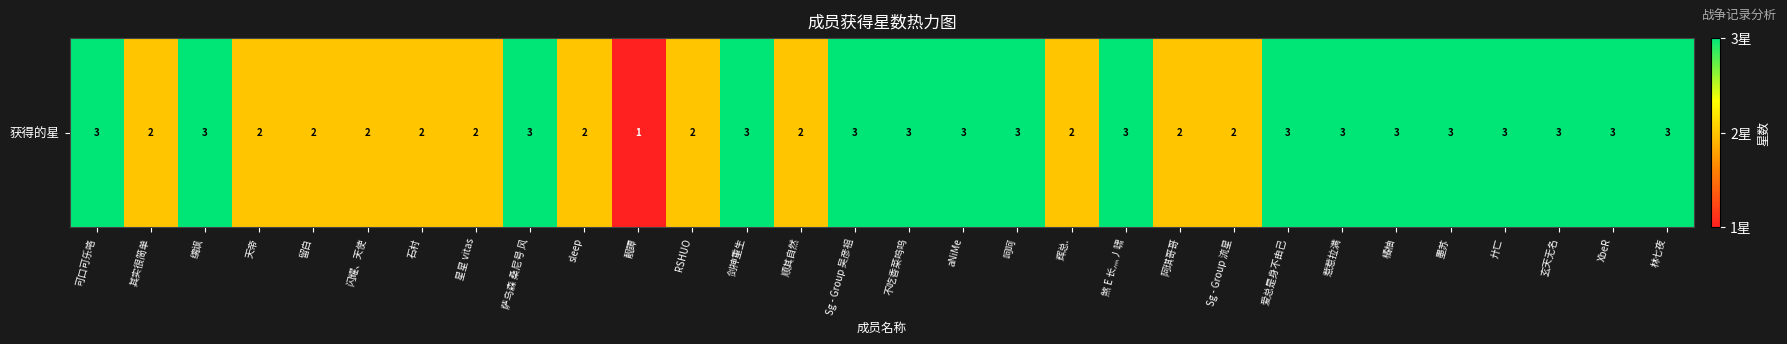

Approximately how many times larger is the value at 其实很简单 compared to 天帝?

1.0